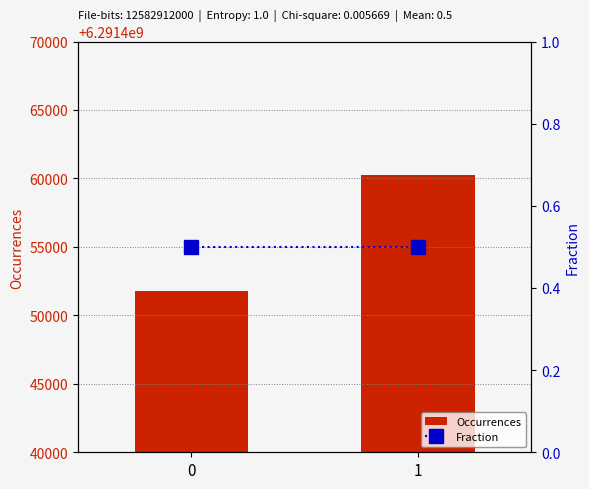

Rank the categories by Occurrences value from lowest to highest.

0, 1